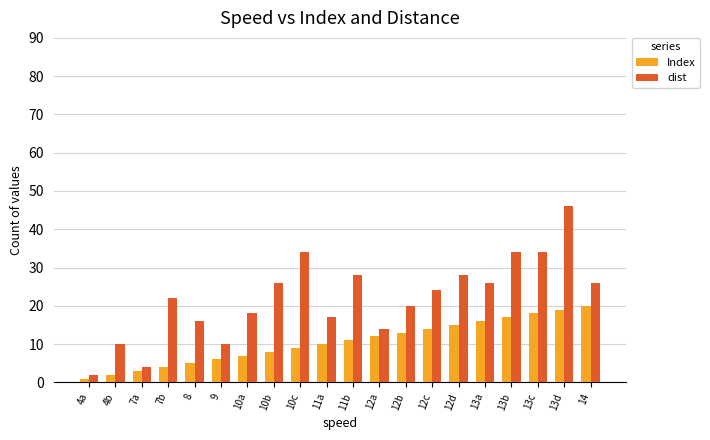

The value of Index at 10c is 16. True or false?

False